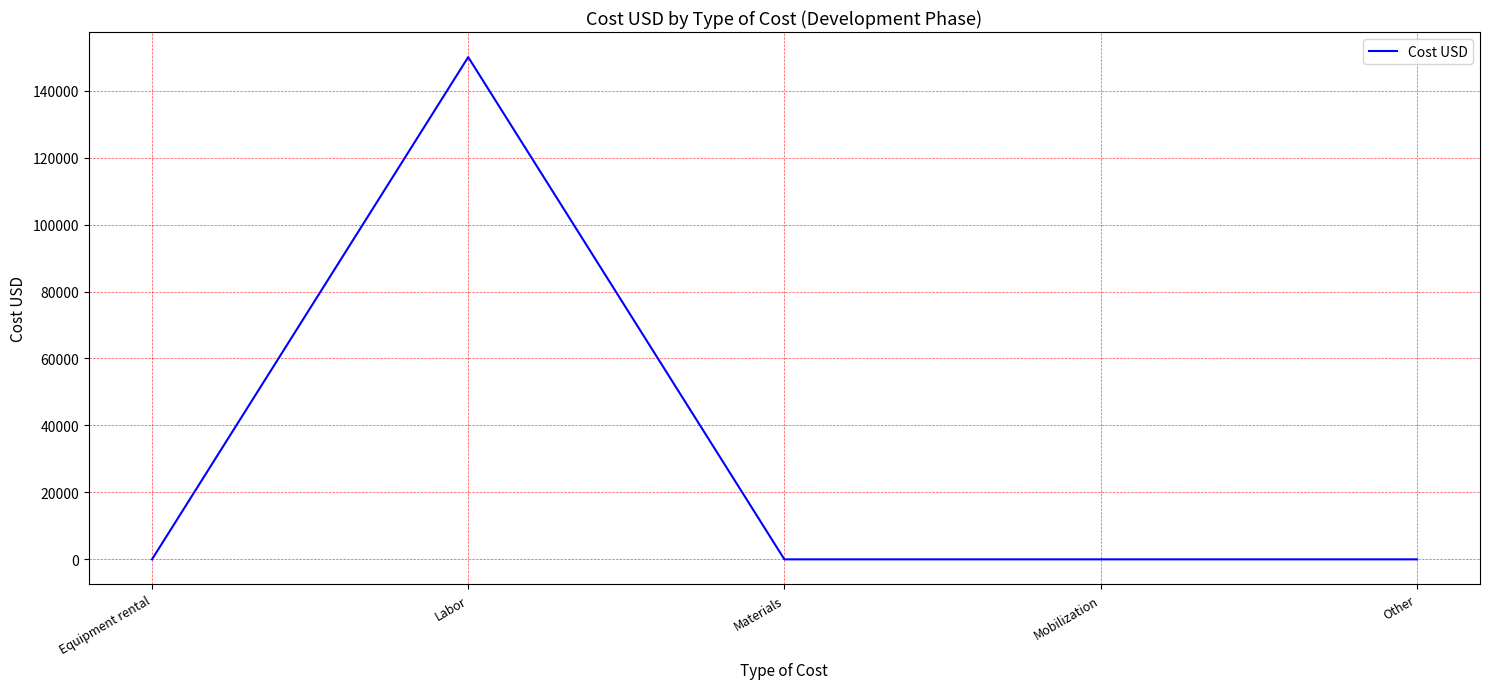

Which label corresponds to the largest value in the chart?

Labor